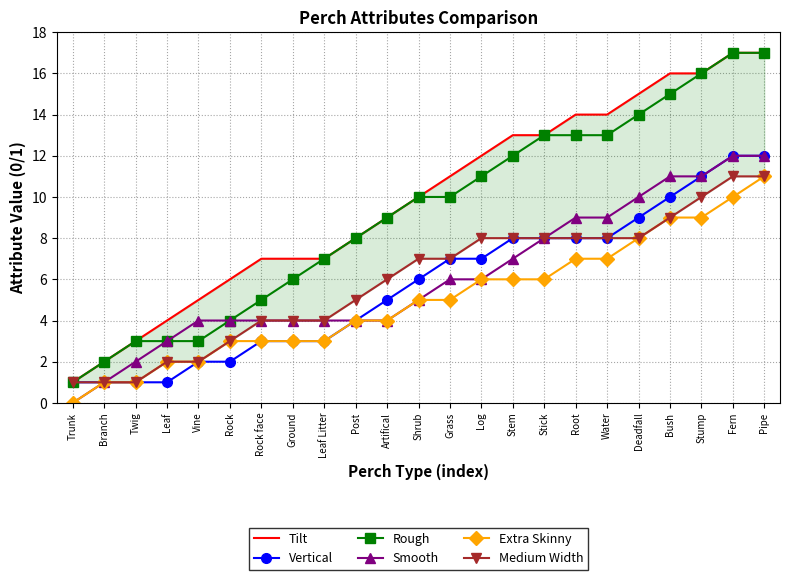

What are all the series names shown in the legend?

Tilt, Vertical, Rough, Smooth, Extra Skinny, Medium Width